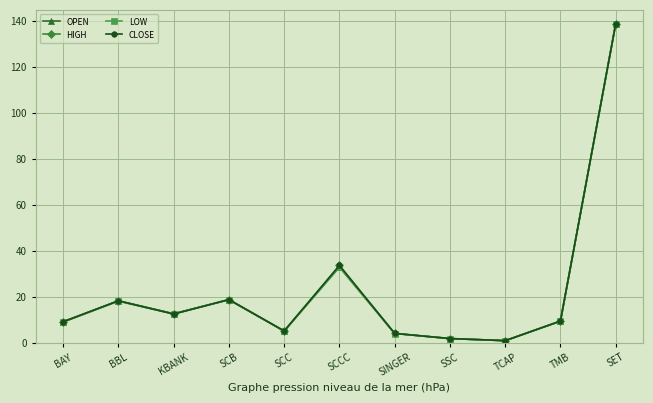

Count the number of categories in the chart.

11